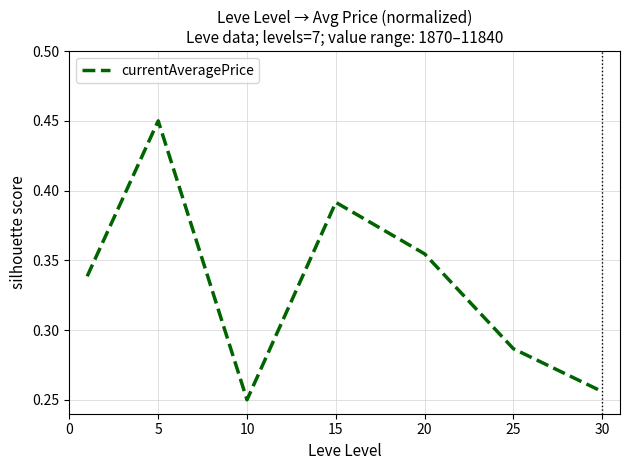

What is the sum of all values?

2.3